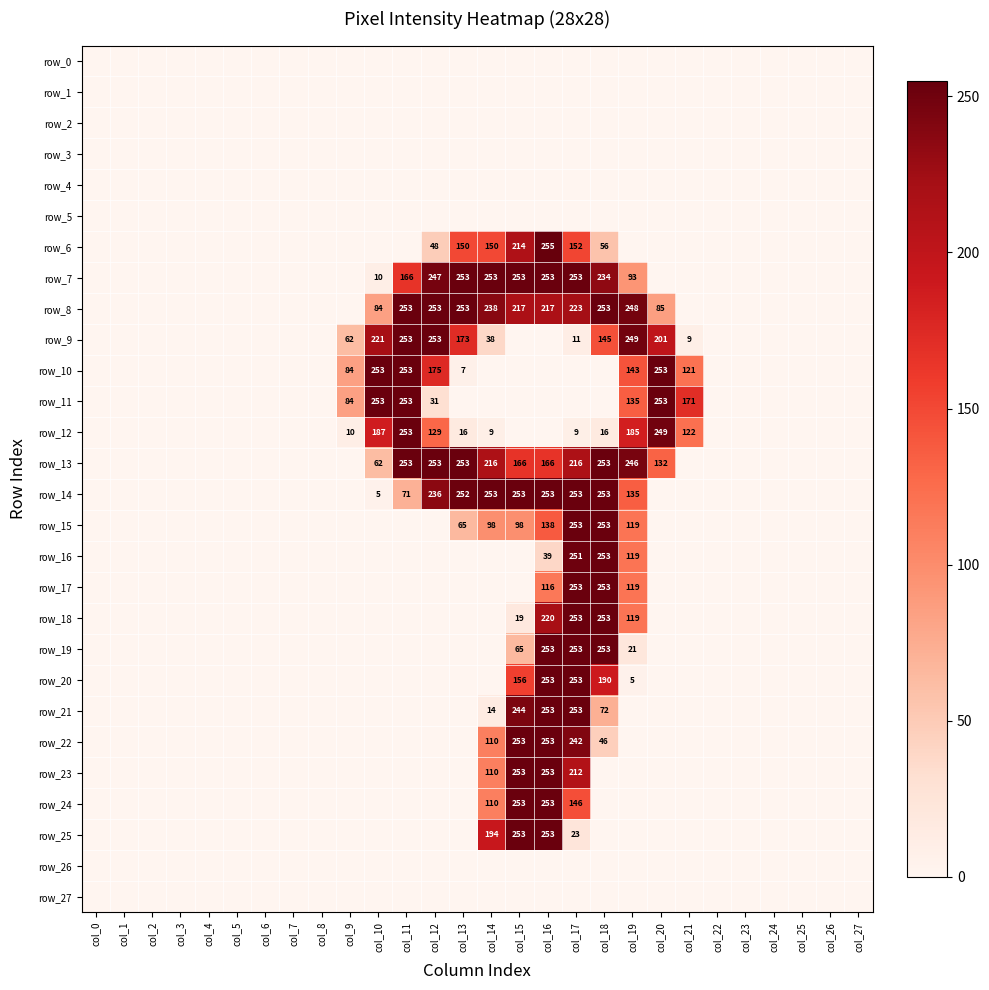

At which label is row_0 closest to 0?

col_0